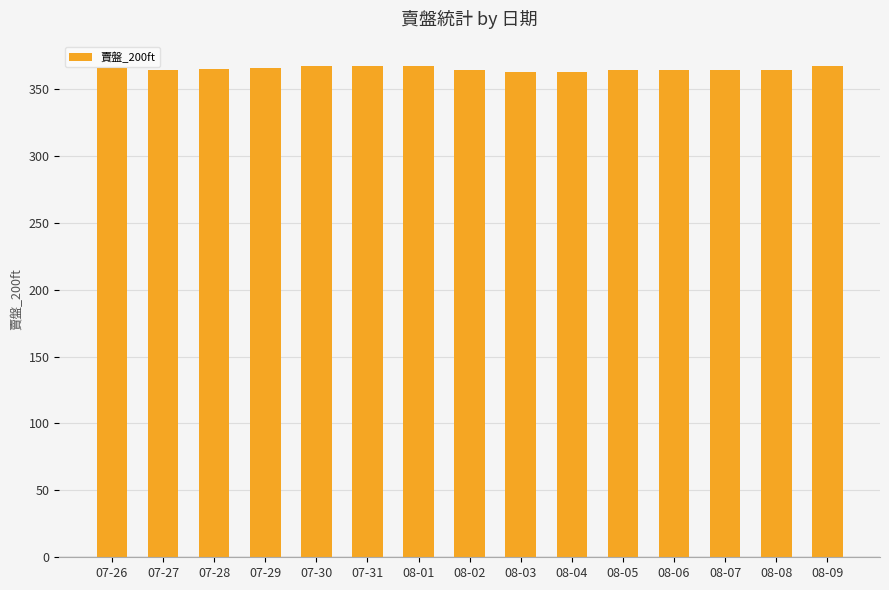

What is the maximum value shown in the chart?

367